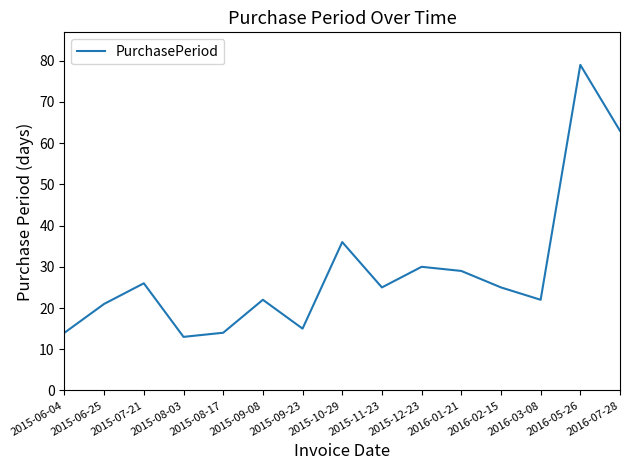

Where is the first local maximum?

2015-07-21